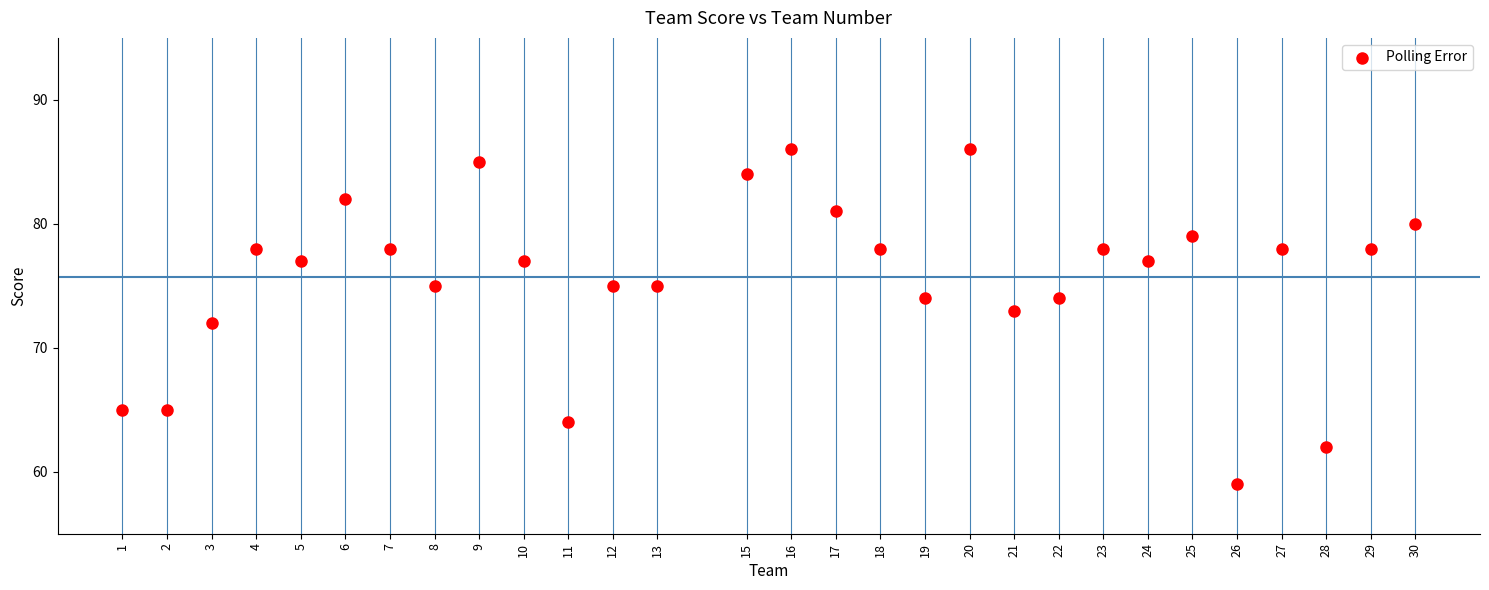

What is the range of X values (max minus min)?

29